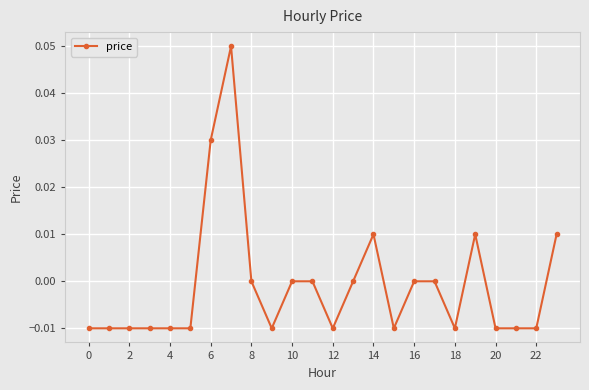

True or false: there are more than 1 points higher than both neighbors.

True